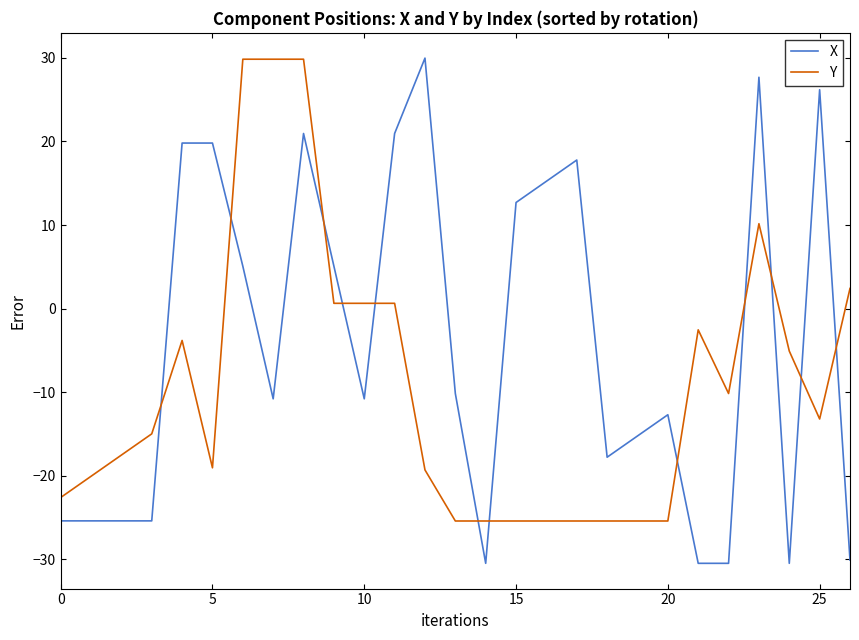

Which series has the largest total across all categories?

X